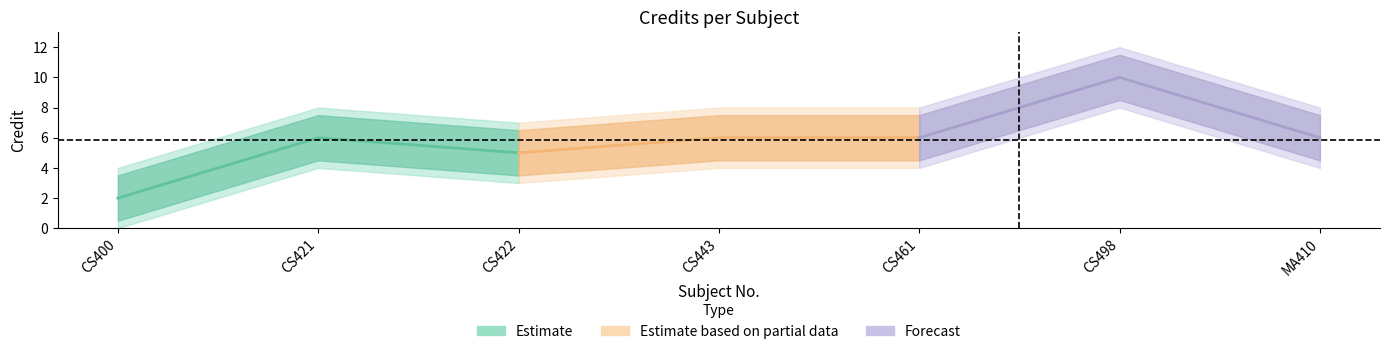

Between CS498 and CS443, which is larger?

CS498